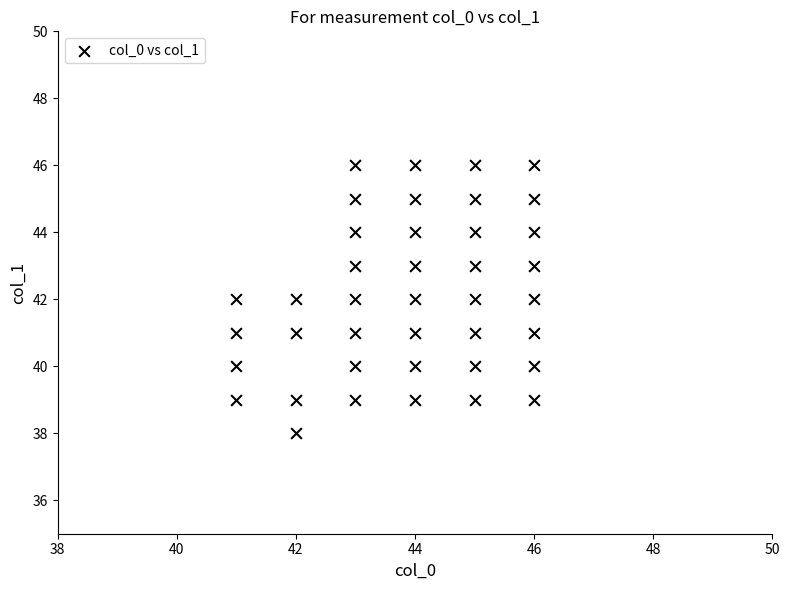

What is the range of X values (max minus min)?

5